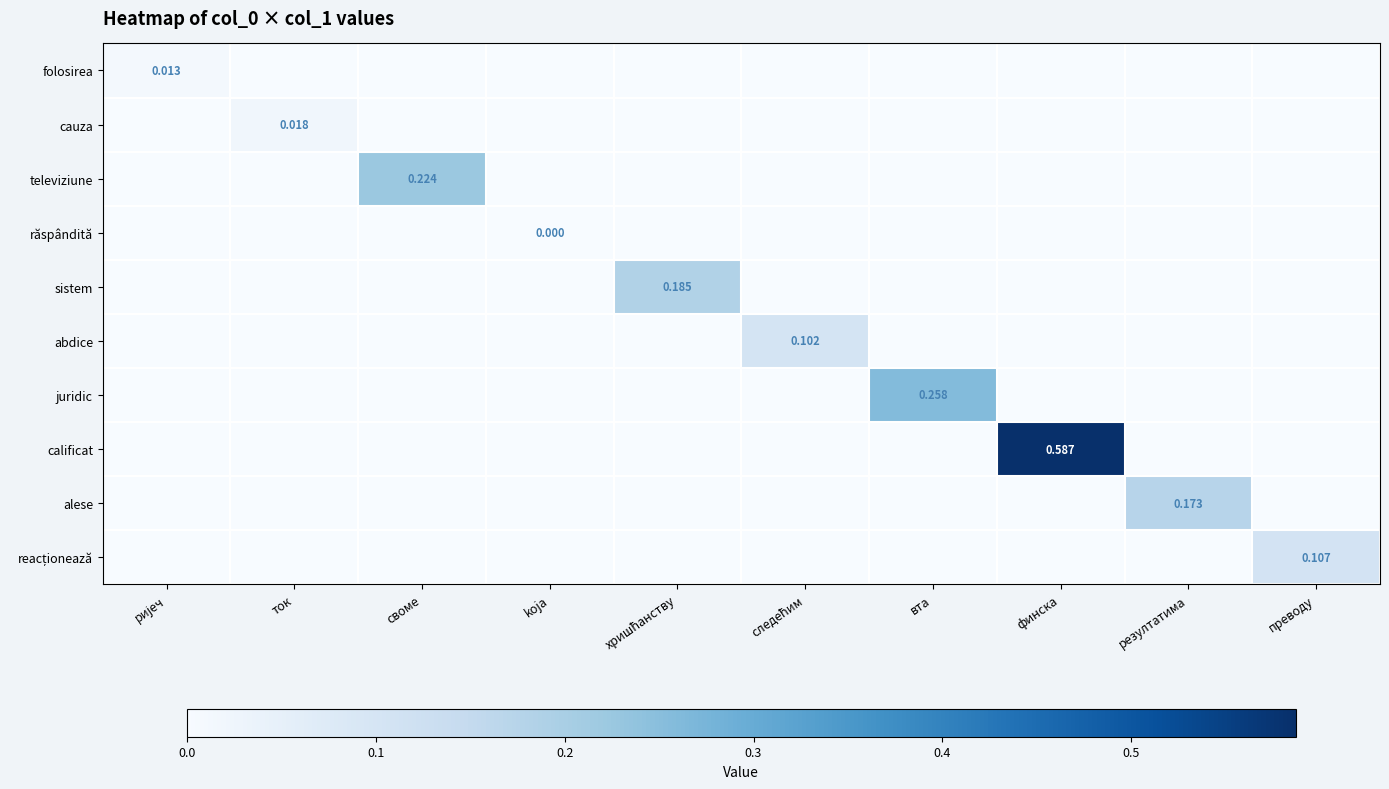

Rank the series at хришћанству from highest to lowest value.

sistem, folosirea, cauza, televiziune, răspândită, abdice, juridic, calificat, alese, reacționează